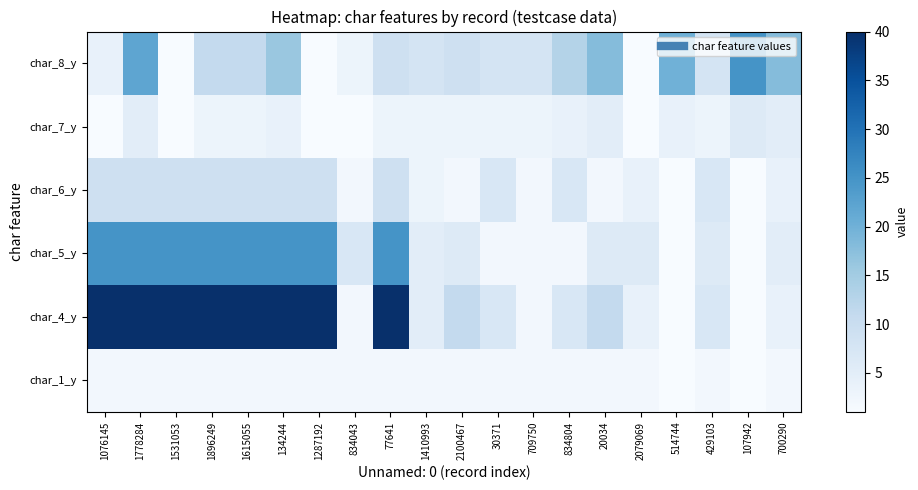

Reading left to right, transcribe all the data shown in this chart.

char_1_y: 1076145=2	1778284=2	1531053=2	1896249=2	1615055=2	134244=2	1287192=2	834043=2	77641=2	1410993=2	2100467=2	30371=2	709750=2	834804=2	20034=2	2079069=2	514744=1	429103=2	107942=1	700290=2
char_4_y: 1076145=40	1778284=40	1531053=40	1896249=40	1615055=40	134244=40	1287192=40	834043=2	77641=40	1410993=5	2100467=11	30371=7	709750=2	834804=7	20034=11	2079069=4	514744=1	429103=7	107942=1	700290=4
char_5_y: 1076145=25	1778284=25	1531053=25	1896249=25	1615055=25	134244=25	1287192=25	834043=7	77641=25	1410993=5	2100467=6	30371=2	709750=2	834804=2	20034=6	2079069=6	514744=1	429103=6	107942=1	700290=5
char_6_y: 1076145=9	1778284=9	1531053=9	1896249=9	1615055=9	134244=9	1287192=9	834043=2	77641=9	1410993=3	2100467=2	30371=7	709750=2	834804=7	20034=2	2079069=4	514744=1	429103=7	107942=1	700290=4
char_7_y: 1076145=1	1778284=5	1531053=1	1896249=3	1615055=3	134244=4	1287192=1	834043=1	77641=3	1410993=3	2100467=3	30371=3	709750=3	834804=4	20034=5	2079069=1	514744=4	429103=3	107942=6	700290=5
char_8_y: 1076145=4	1778284=22	1531053=1	1896249=11	1615055=11	134244=16	1287192=1	834043=3	77641=9	1410993=8	2100467=9	30371=8	709750=8	834804=13	20034=18	2079069=1	514744=20	429103=8	107942=25	700290=18